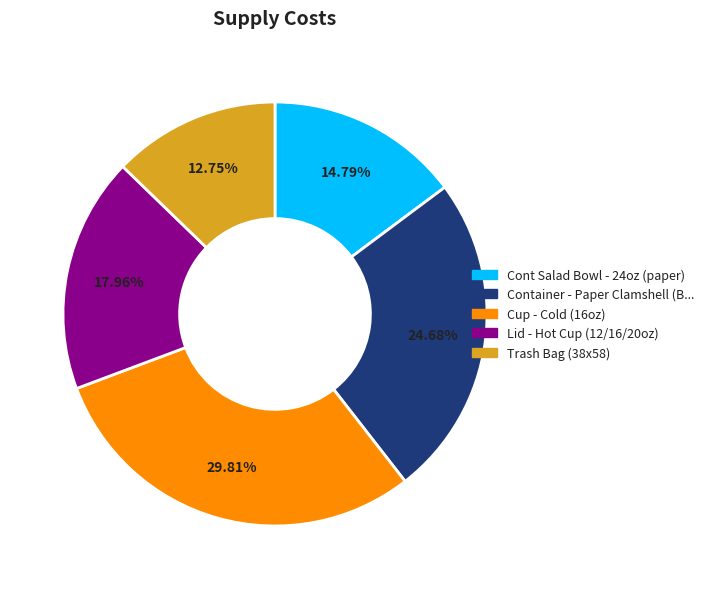

How many segments does this pie chart have?

5